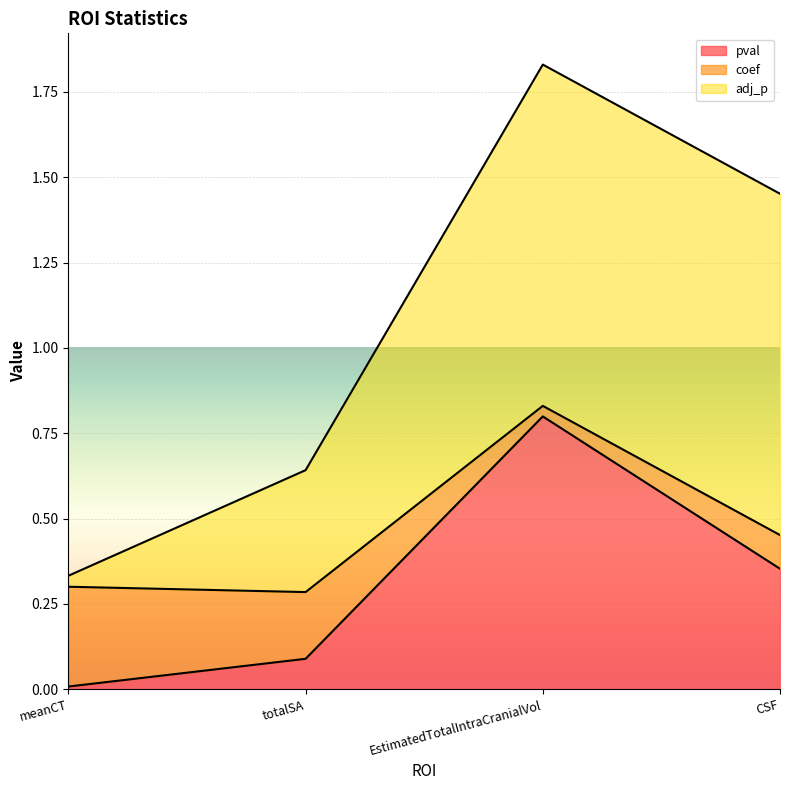

True or false: coef has more than 0 interior local peaks.

True